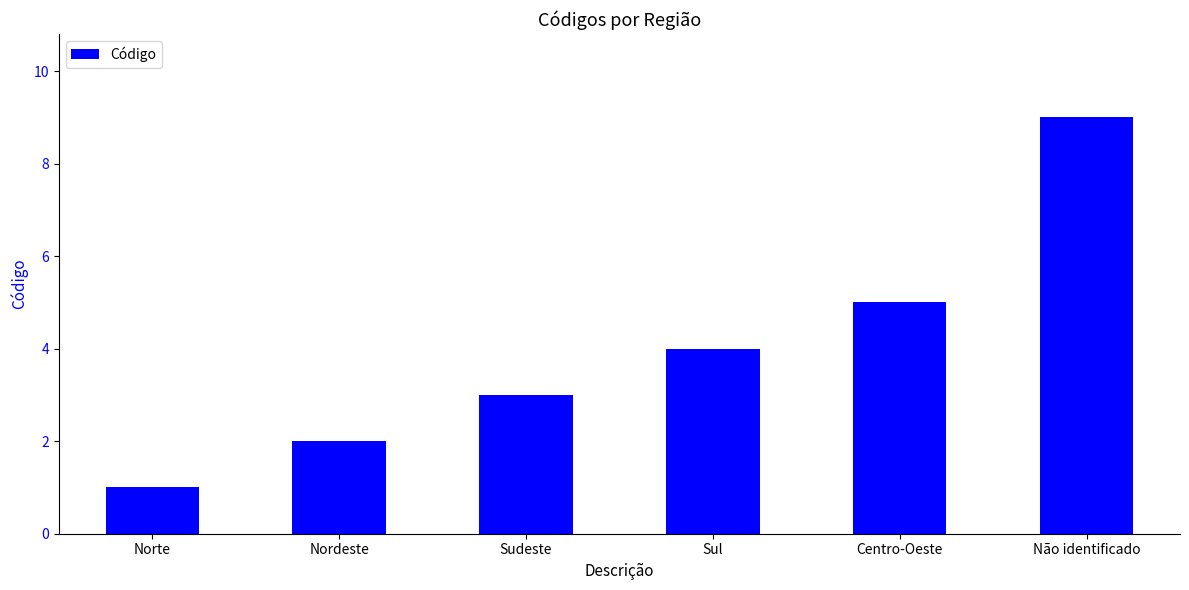

How many categories are shown in the chart?

6